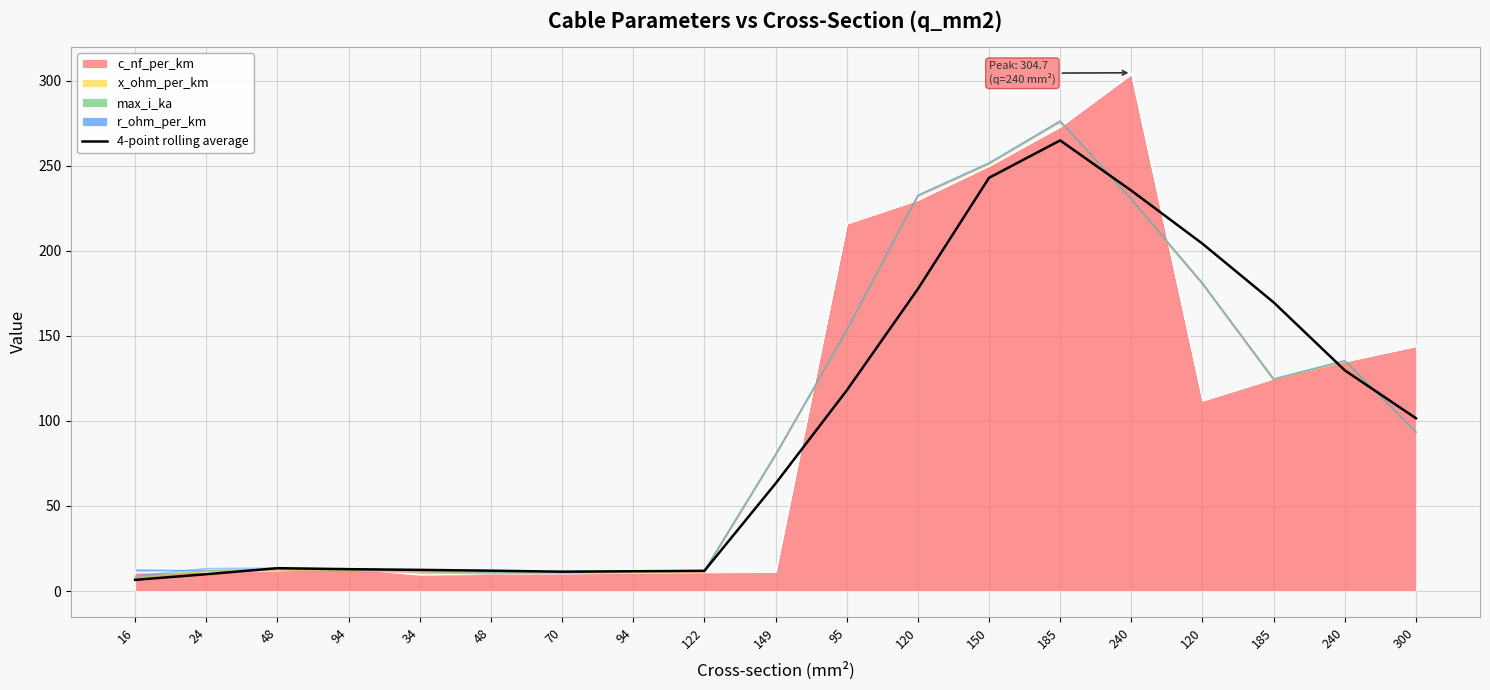

Where is the first local minimum?

70